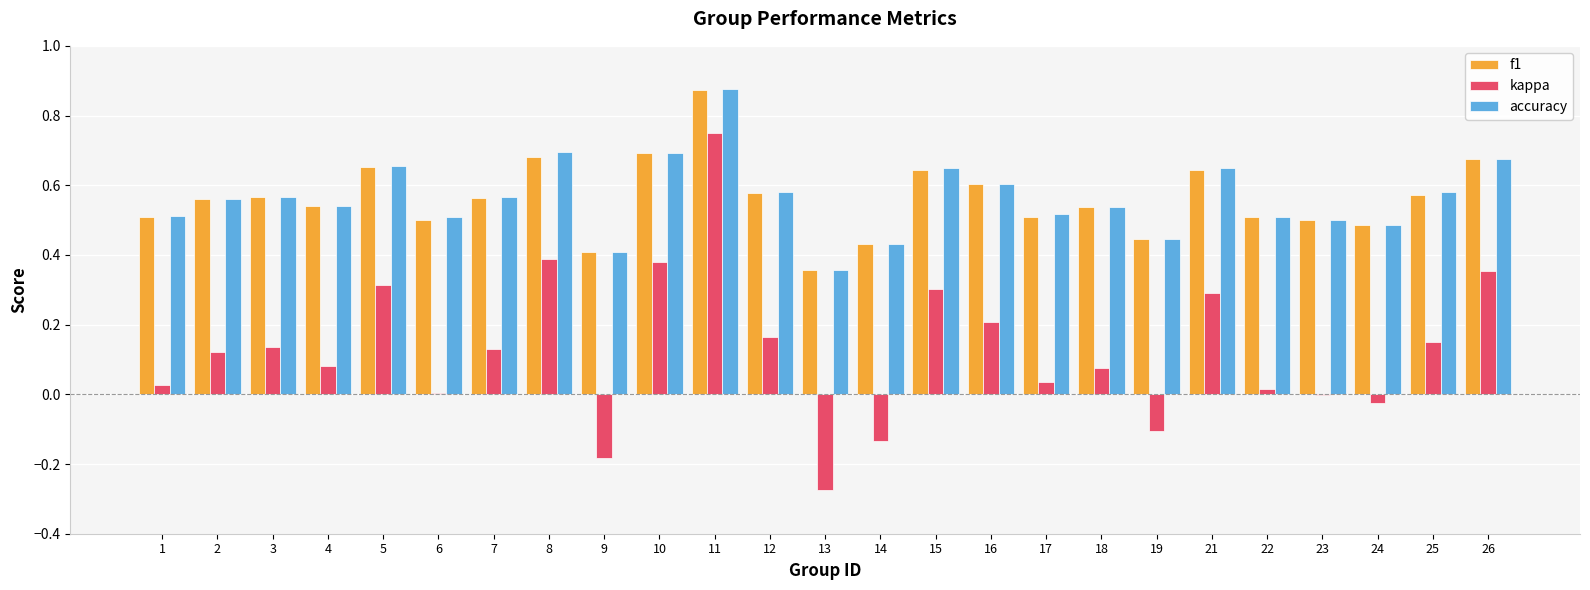

Which series changed the most between 17 and 21?

kappa